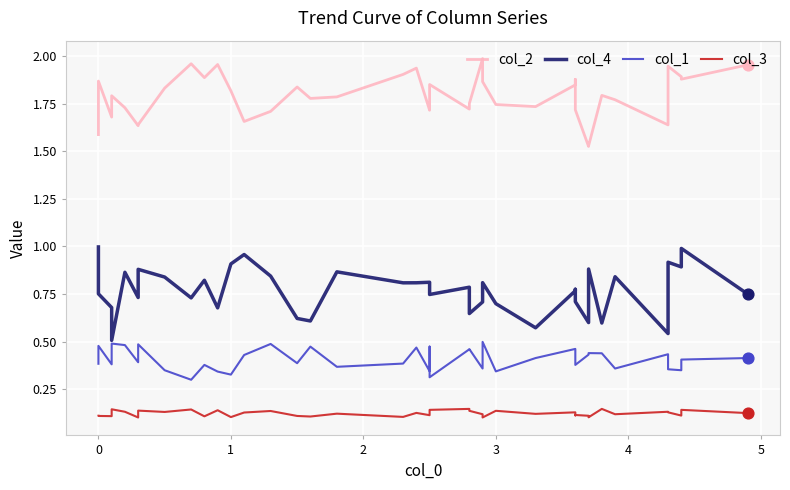

Which series has the widest spread of Y values?

col_4